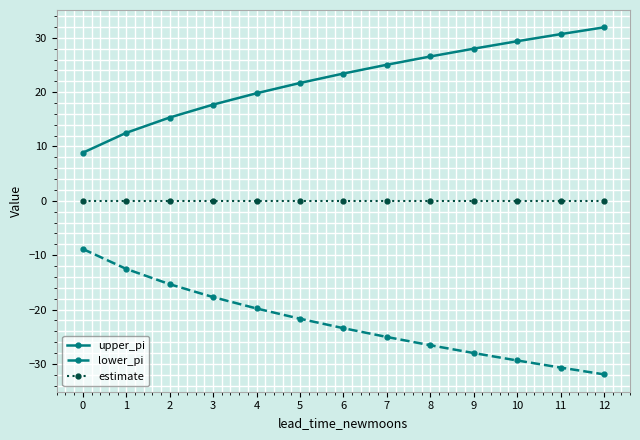

The upper_pi series shows 8.9 at 0. True or false?

True